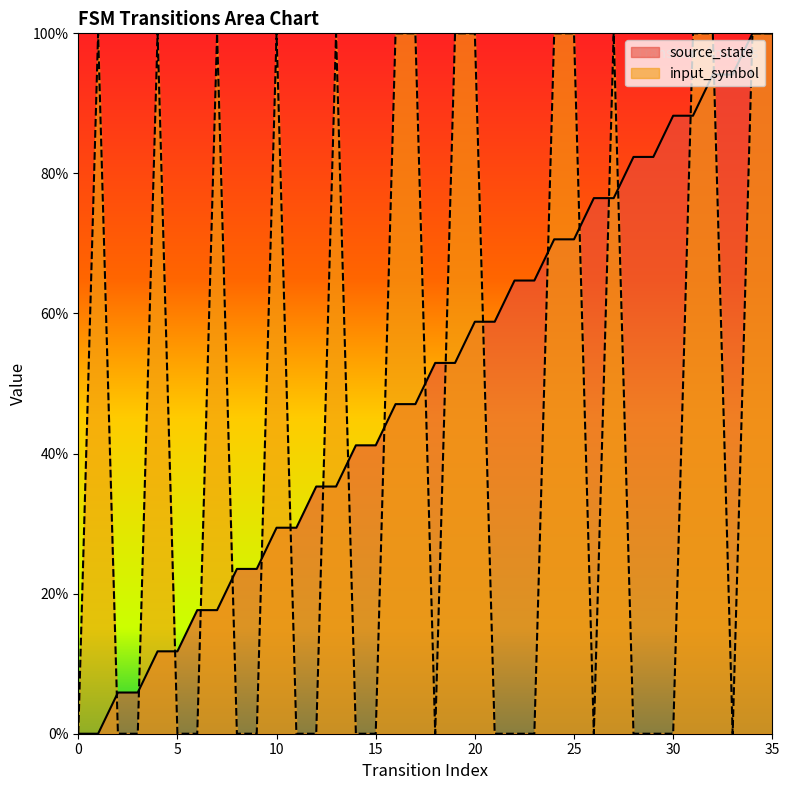

At which label is source_state closest to 50?

16